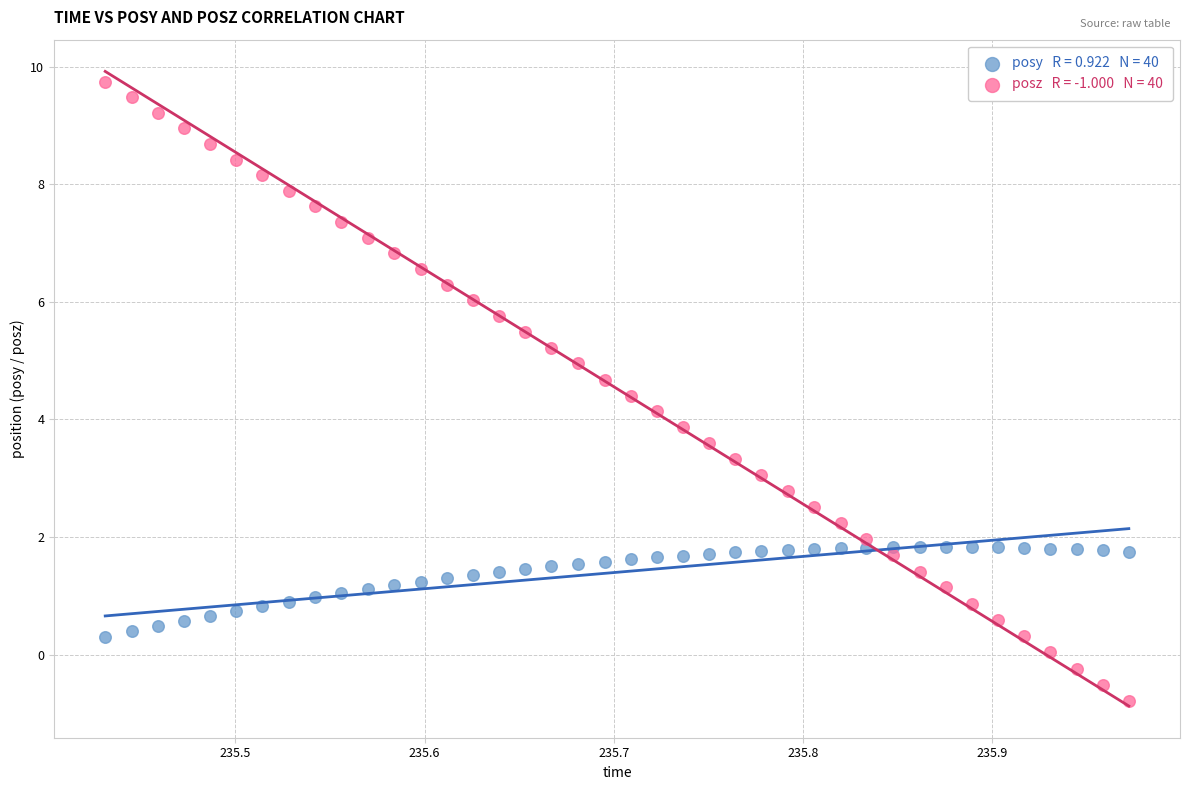

Across all data points, what is the range of Y values (max minus min)?

10.5